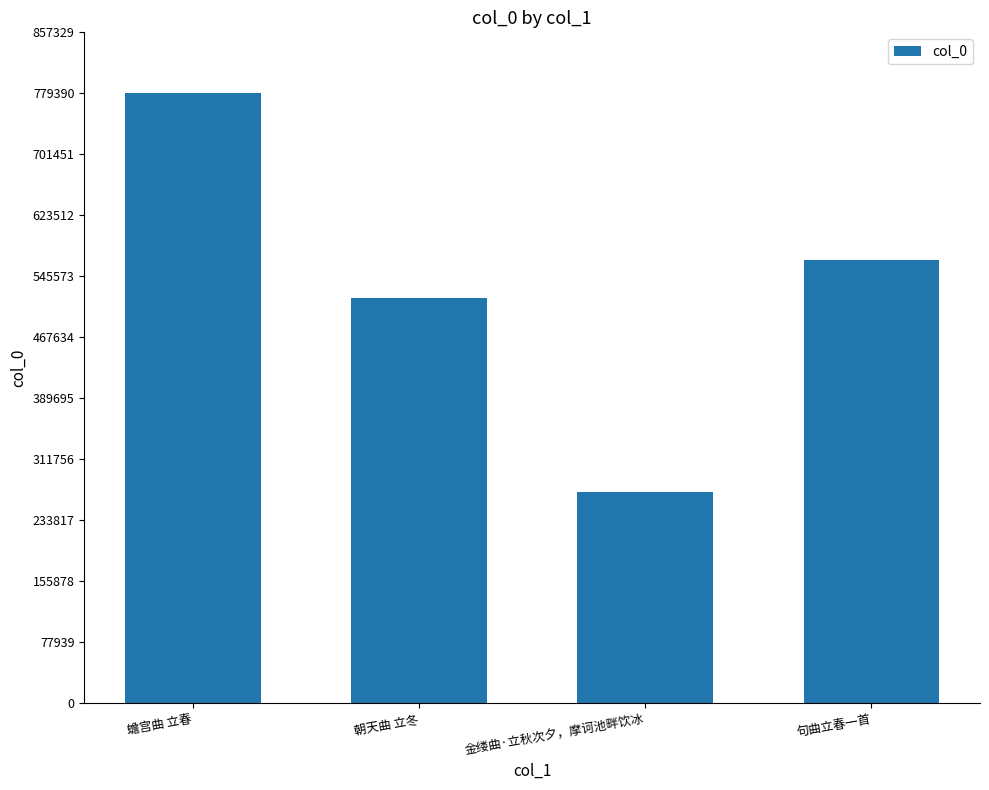

Which has a higher value, 金缕曲·立秋次夕，摩诃池畔饮冰 or 朝天曲 立冬?

朝天曲 立冬